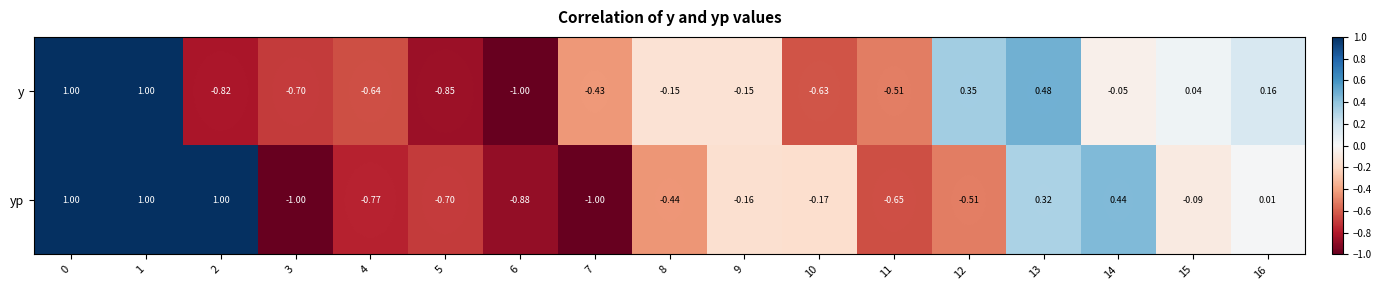

Which series changed the most between 0 and 7?

yp